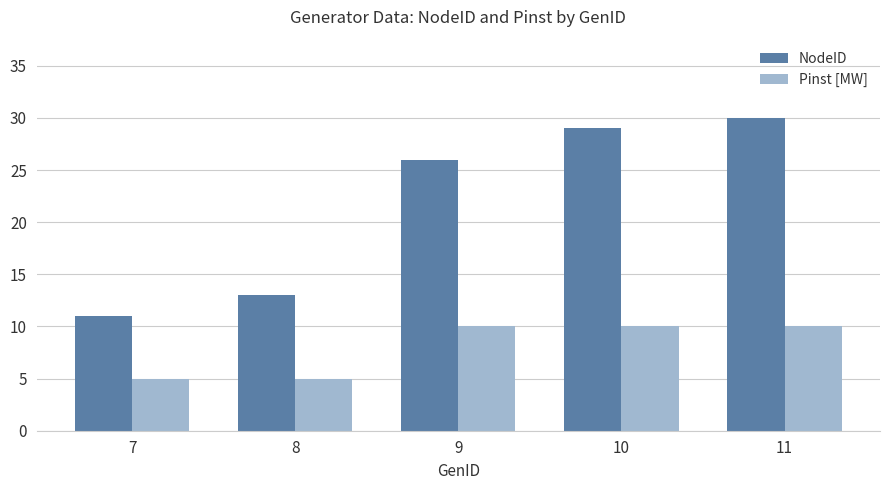

What is the smallest value displayed?

5